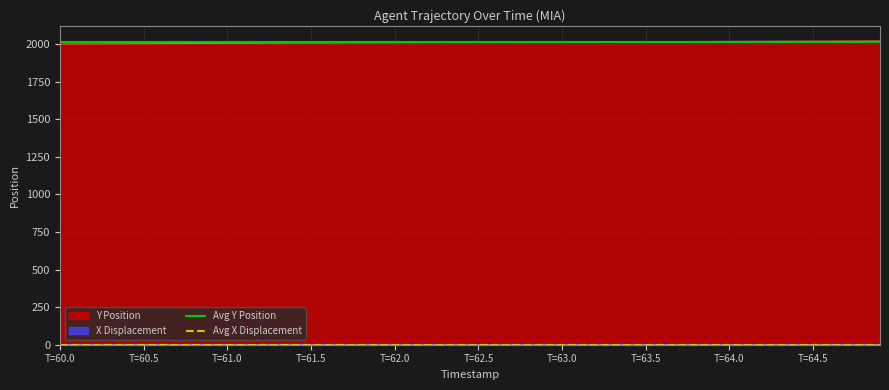

Which series has the largest range (max minus min)?

Avg Y Position